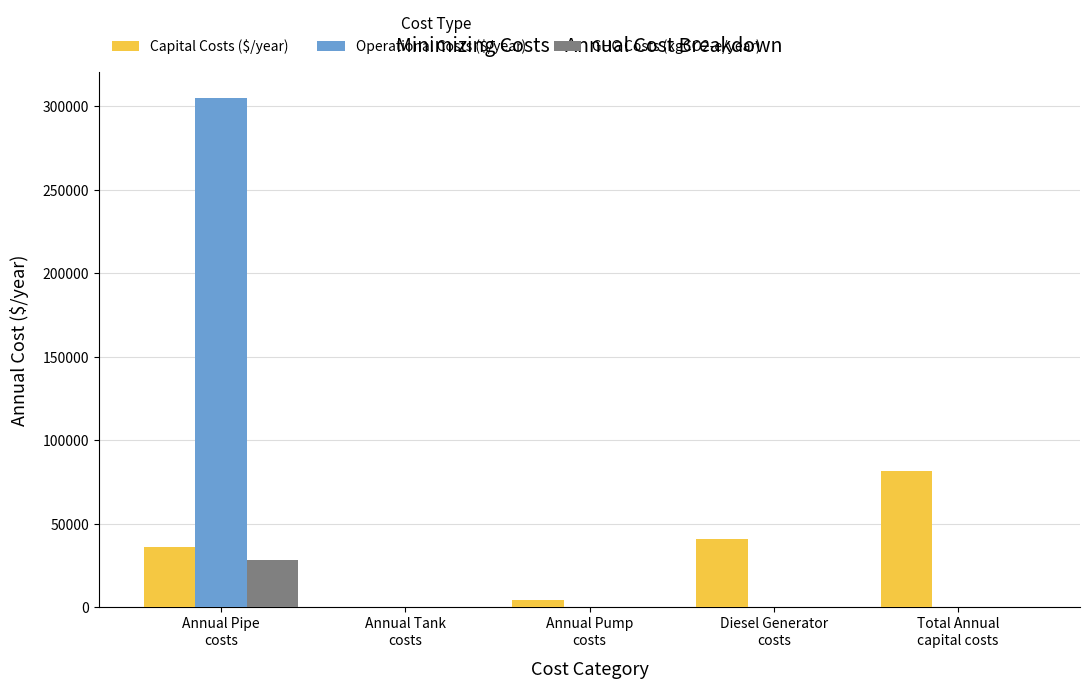

What is the spread (max minus min) of values at Diesel Generator
costs?

41090.0